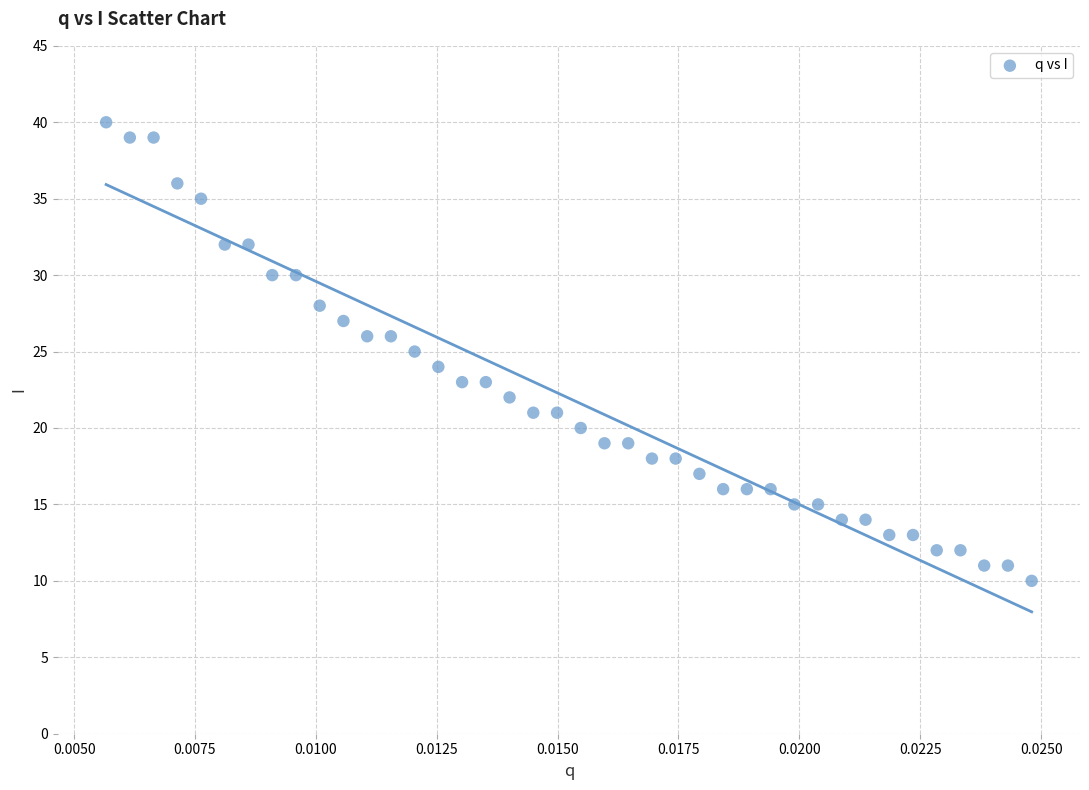

What is the range of Y values (max minus min)?

30